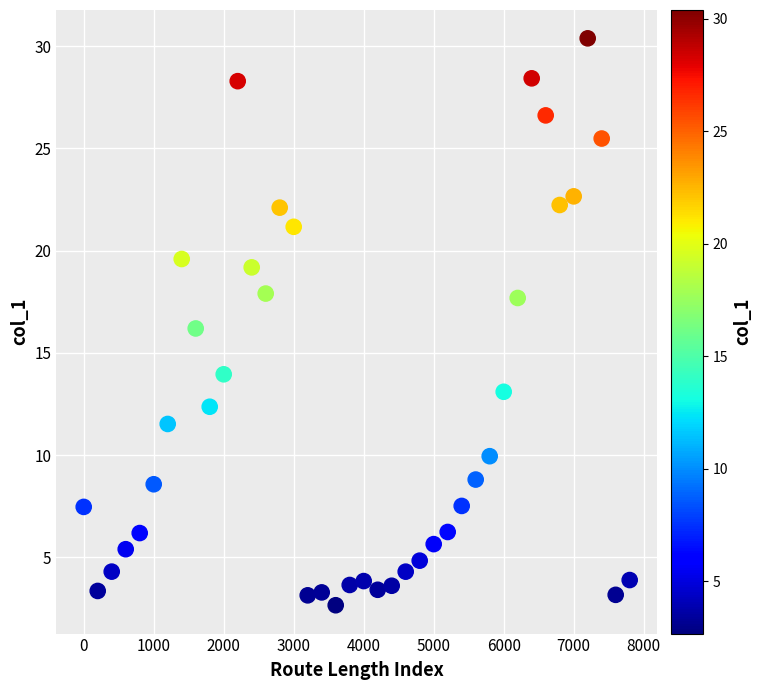

What is the range of Y values (max minus min)?

27.7